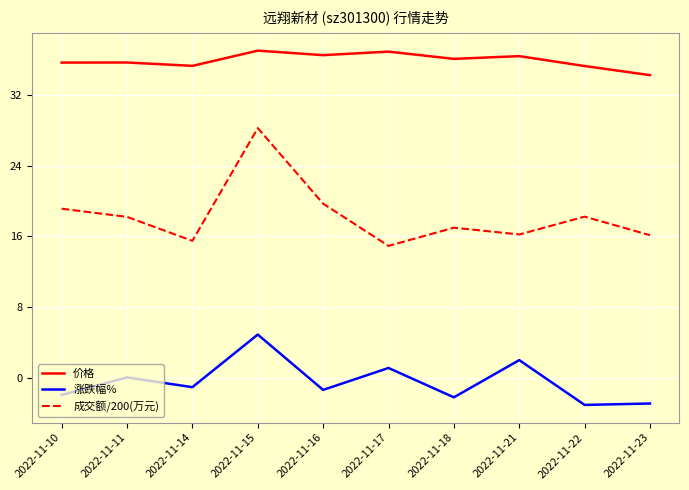

What is the maximum value for 涨跌幅%?

4.9